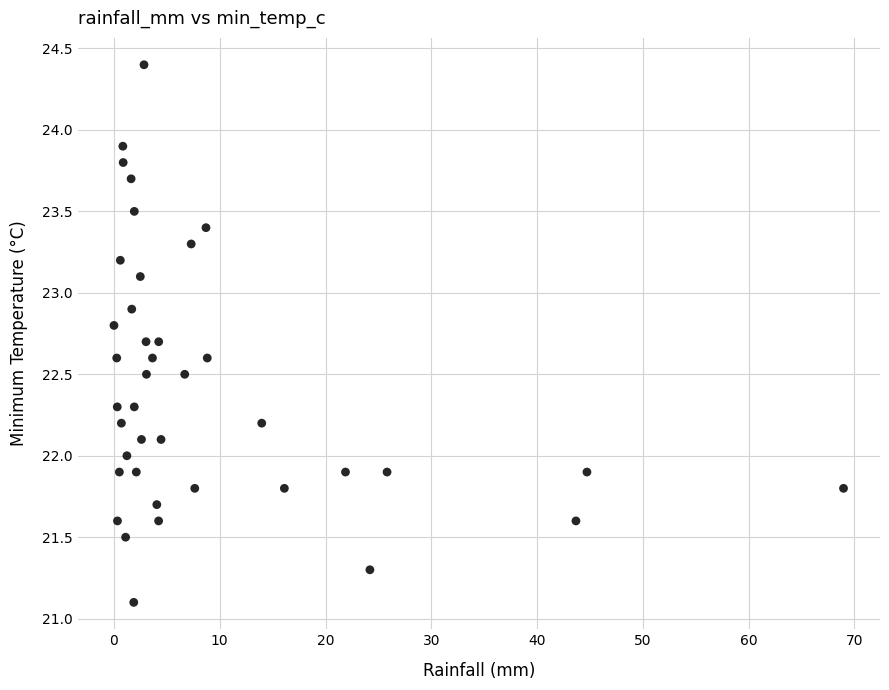

What is the range of X values (max minus min)?

69.0